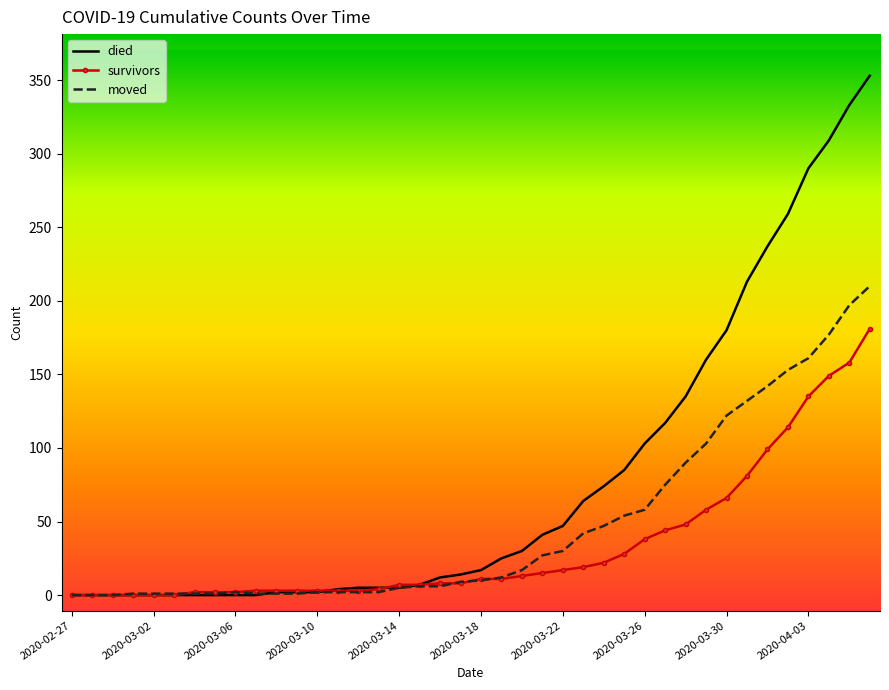

Count the number of categories in the chart.

40